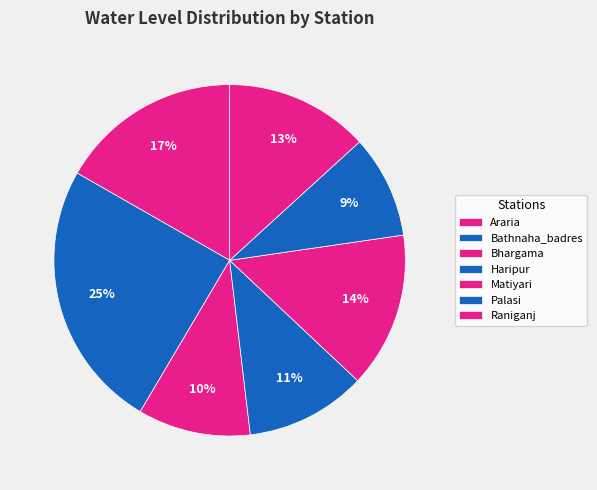

Which has a higher value, Palasi or Raniganj?

Raniganj